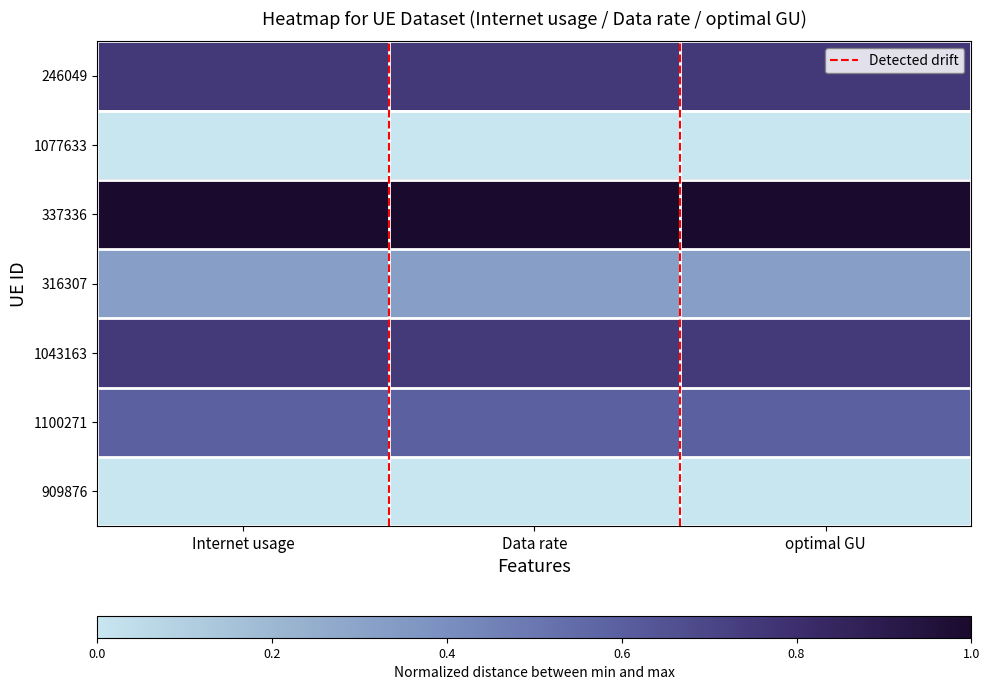

At which category is the sum across all series the highest?

Internet usage